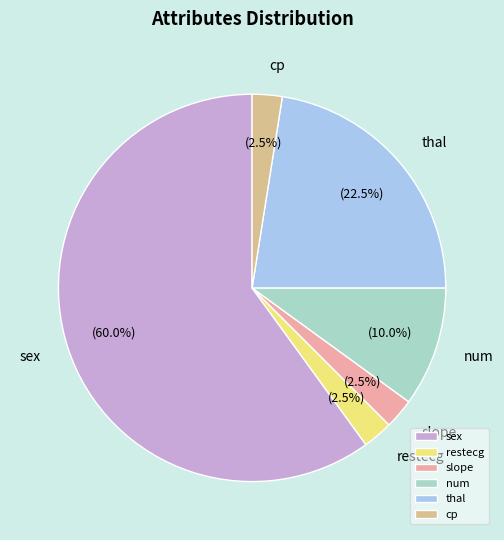

Do sex and cp together represent more than half of the pie?

Yes